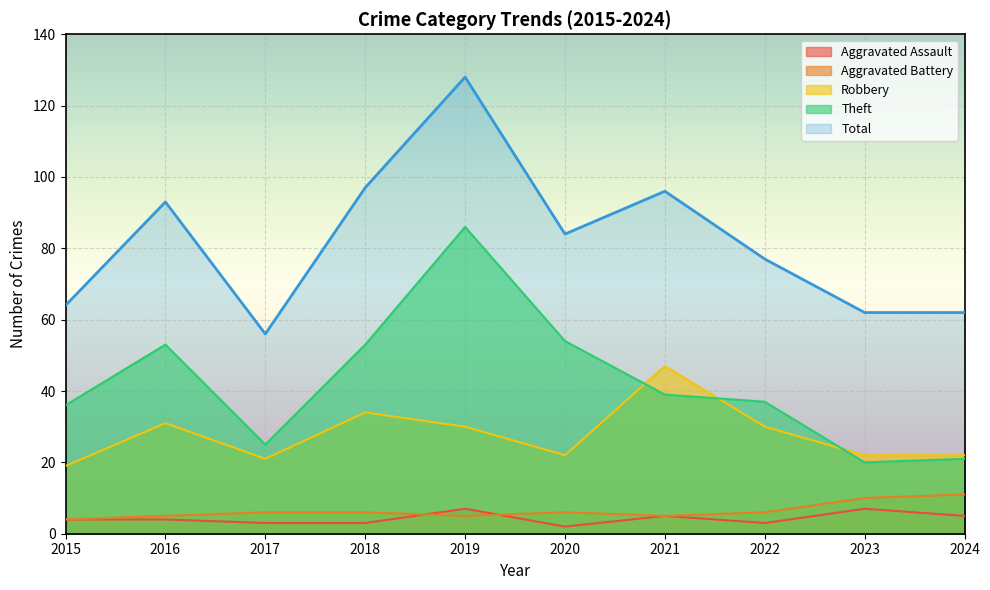

What is the spread (max minus min) of values at 2015?

60